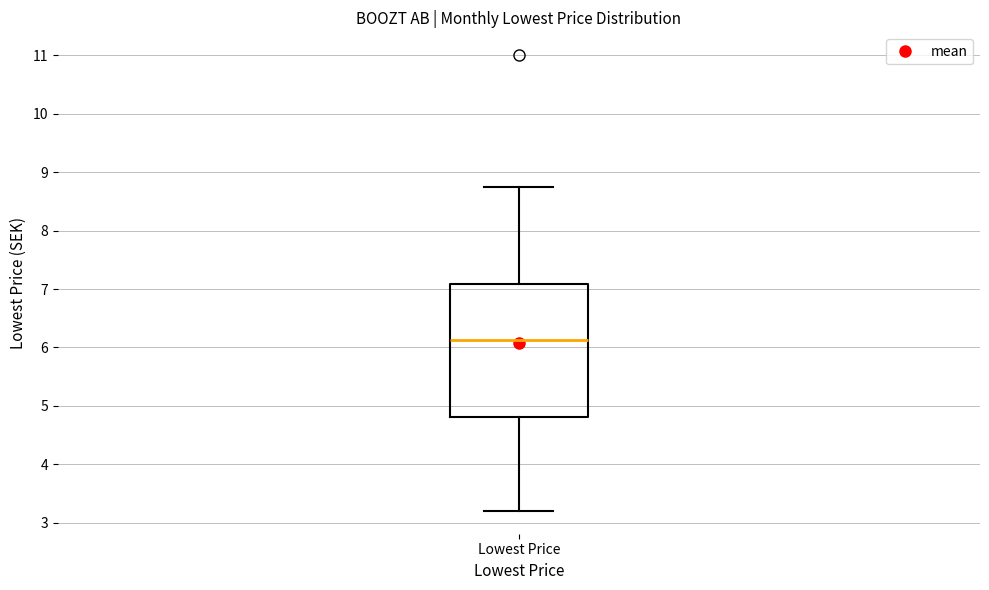

Transcribe this box plot: give where the median line is, the range the box spans, and where the two whiskers end, as read against the y-axis. The values are not printed on the chart, so give them approximately, as read against the axis.

median 6.1, box 4.8 to 7.1, whiskers 3.2 to 8.7